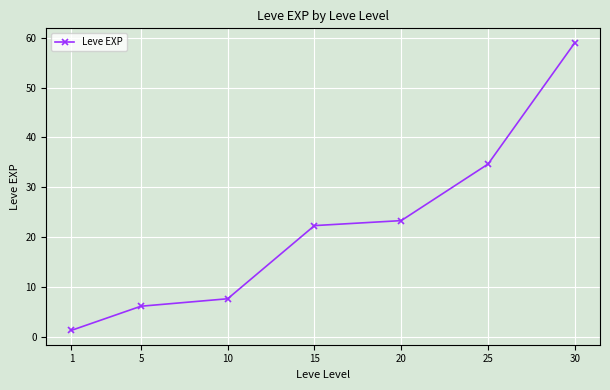

How many lines are shown in the chart?

1